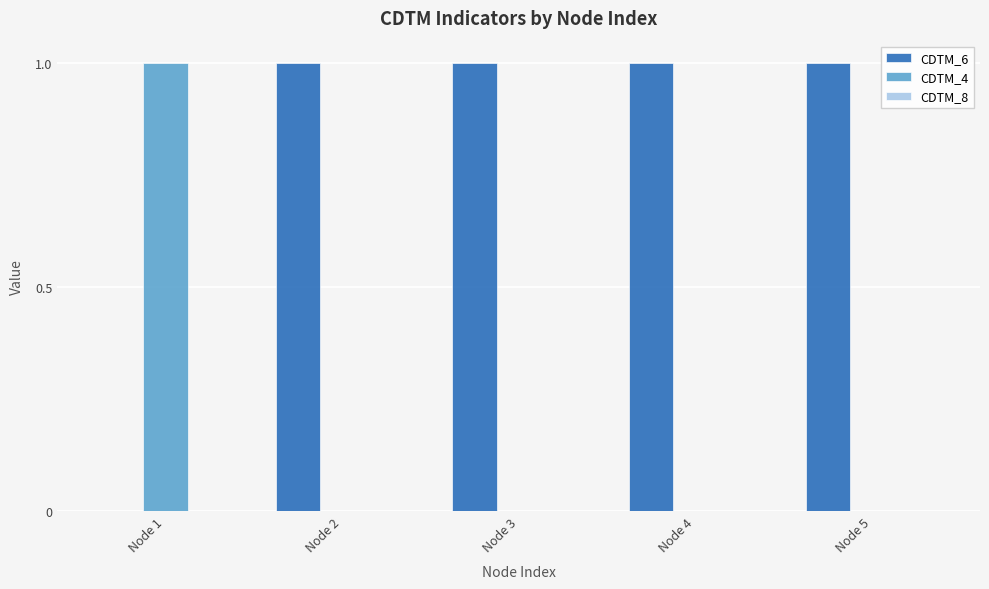

The value of CDTM_4 at Node 4 is 0. True or false?

True